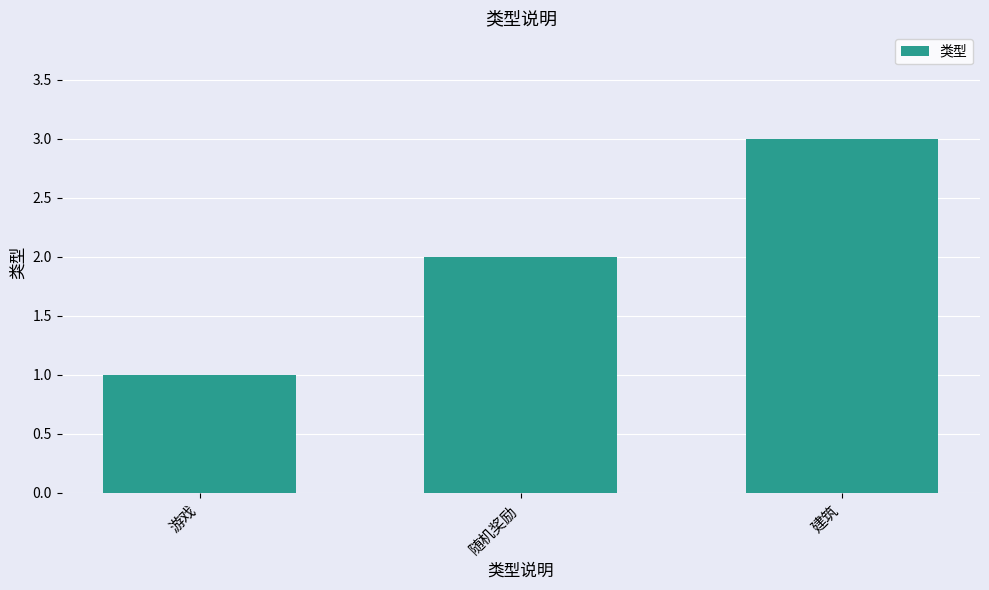

True or false: the data shows 3 at 建筑.

True